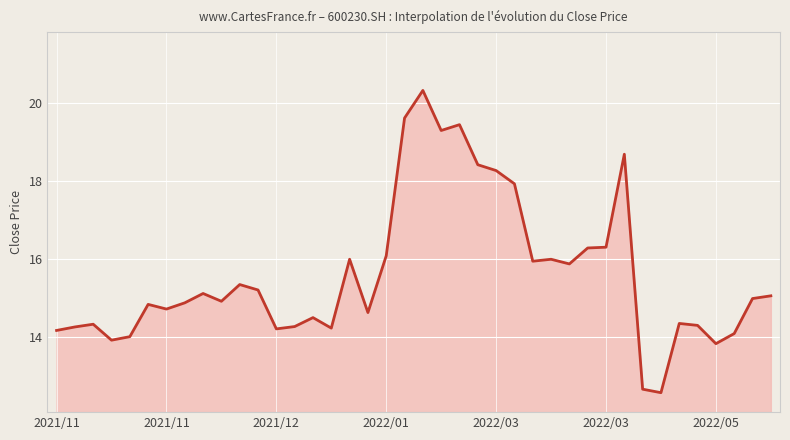

What is the minimum value shown in the chart?

12.6